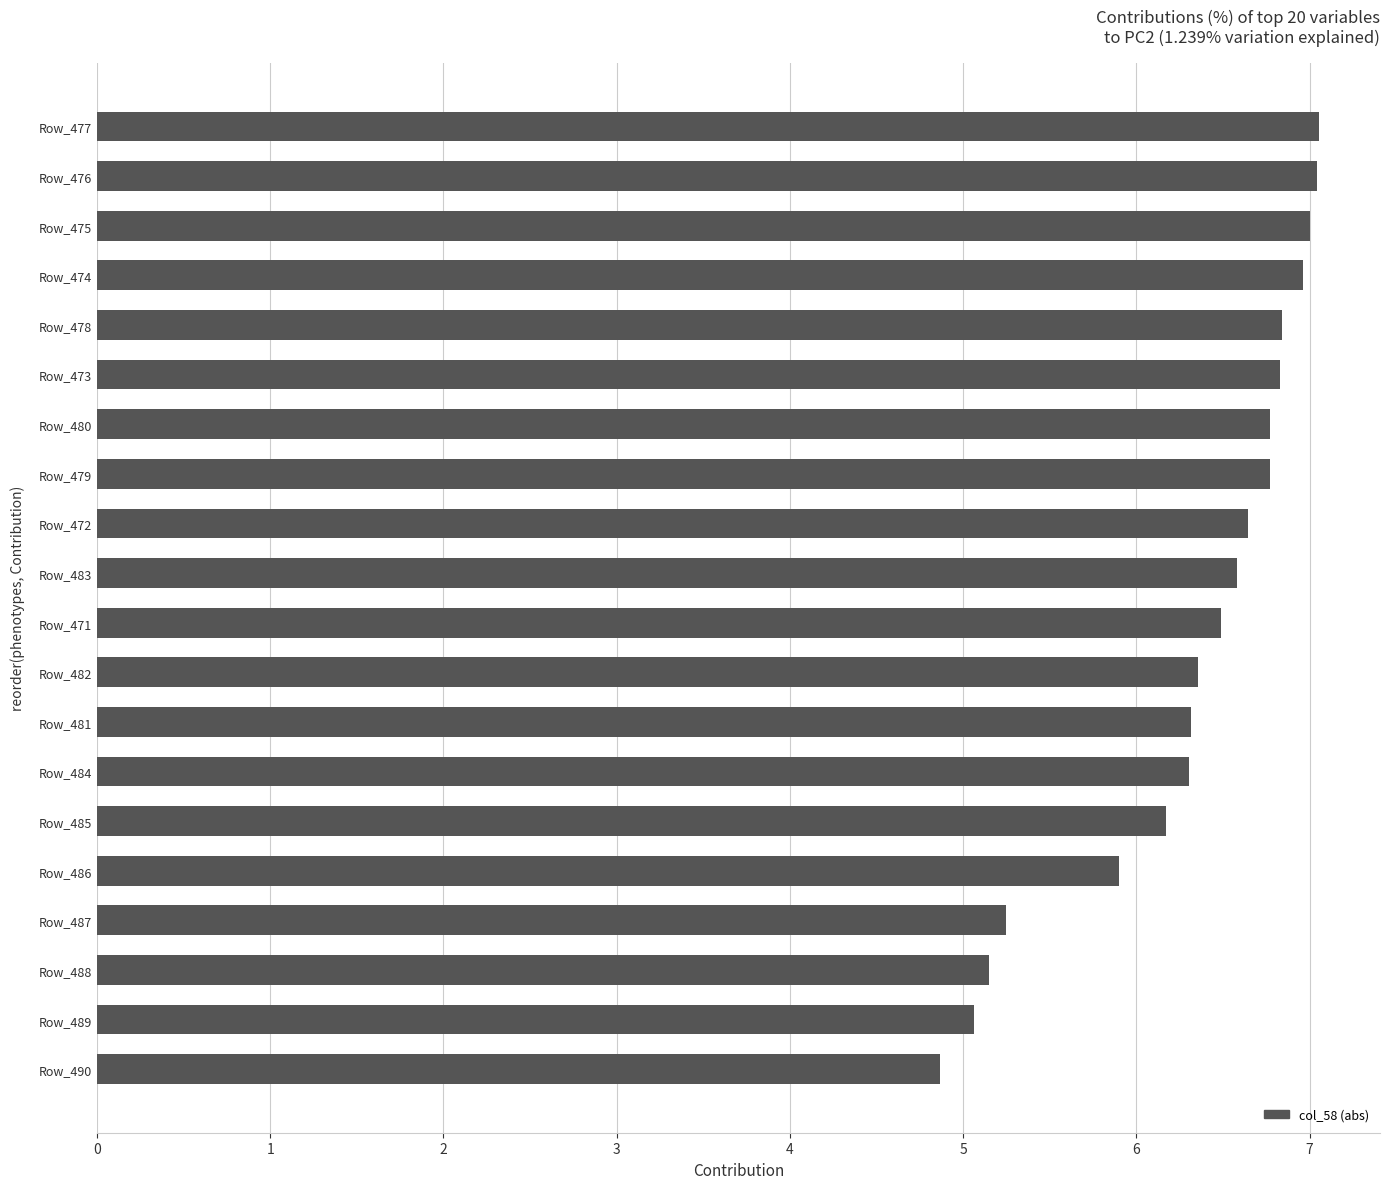

The value at Row_475 is 3.9. True or false?

False